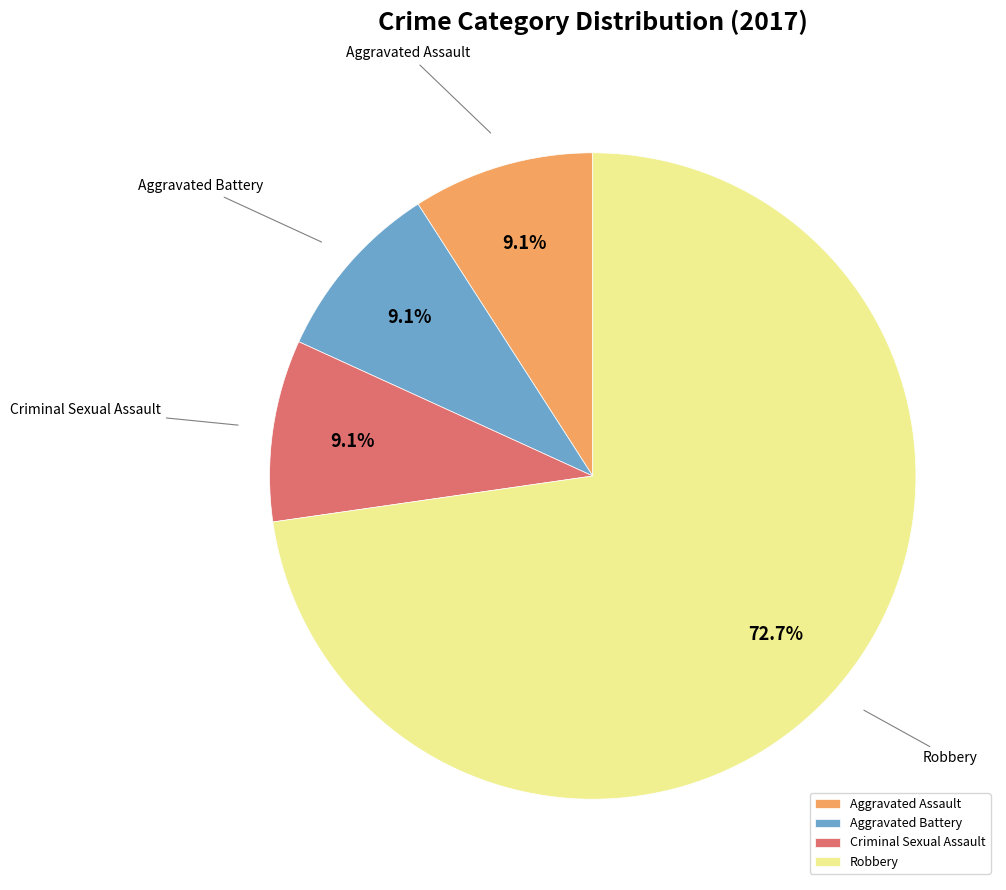

What percentage is NOT represented by Aggravated Battery?

90.9%